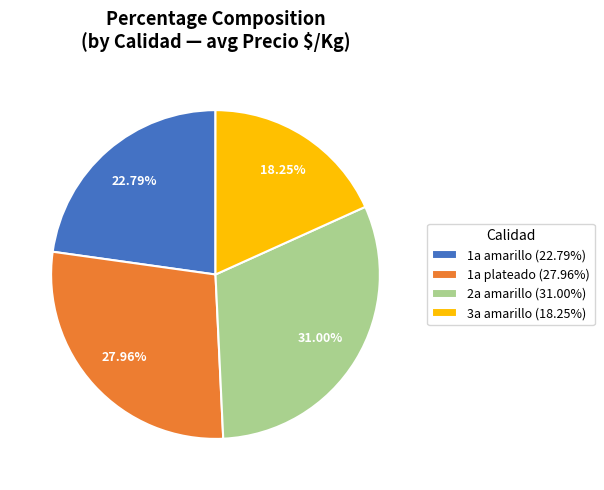

How many slices are in this pie chart?

4